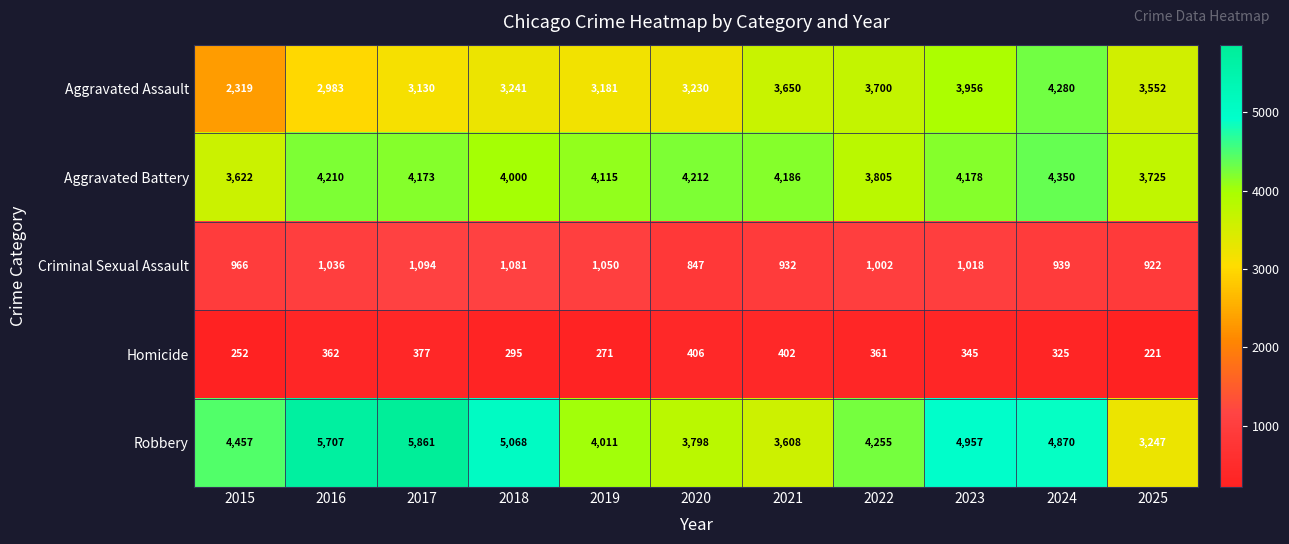

What is the difference between the maximum and minimum values in the Robbery series?

2614